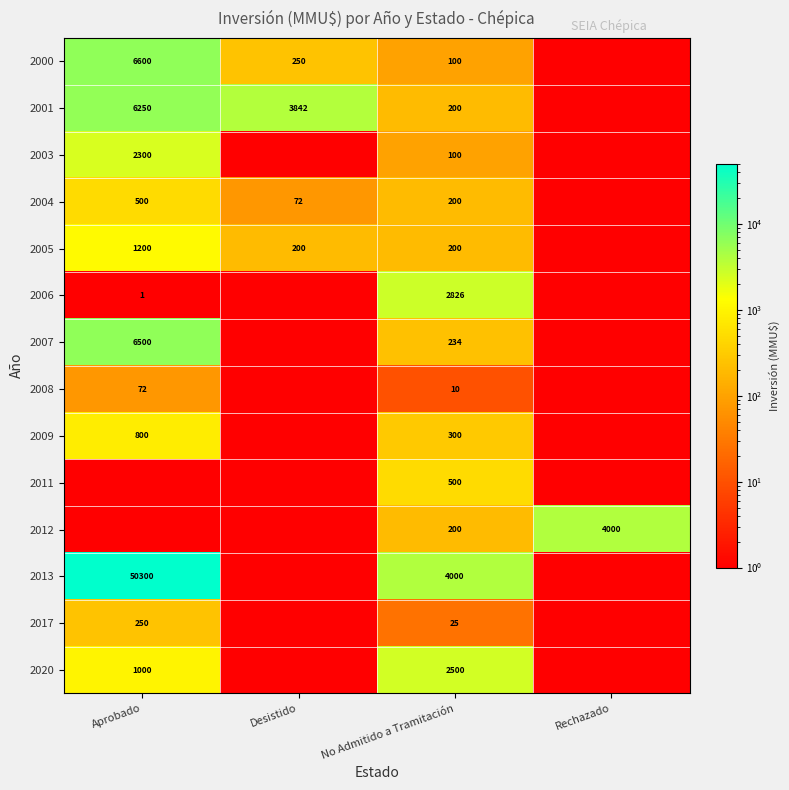

What is the difference between the highest and lowest values at No Admitido a Tramitación?

3990.0